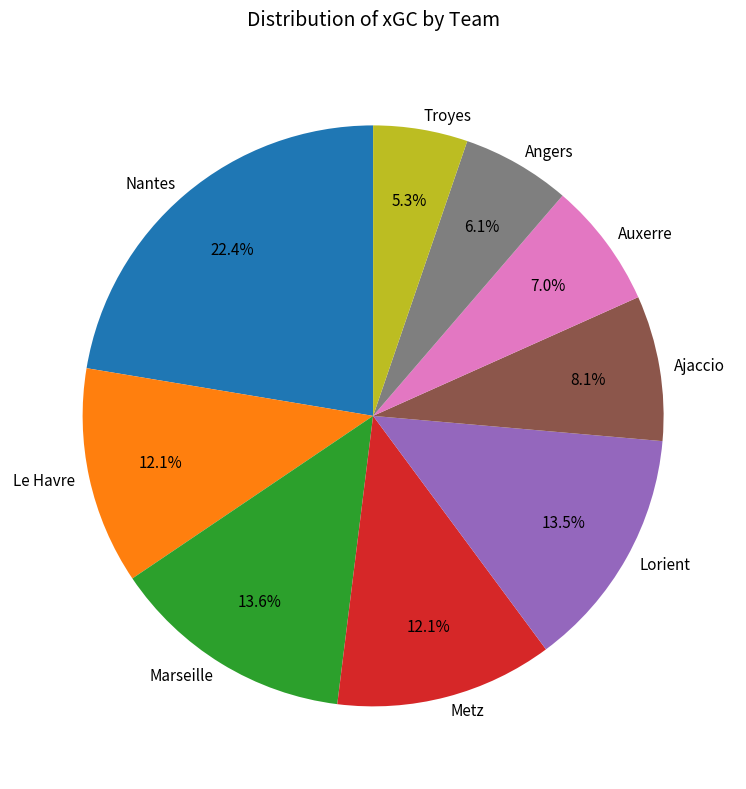

What is the largest slice in the pie chart?

Nantes